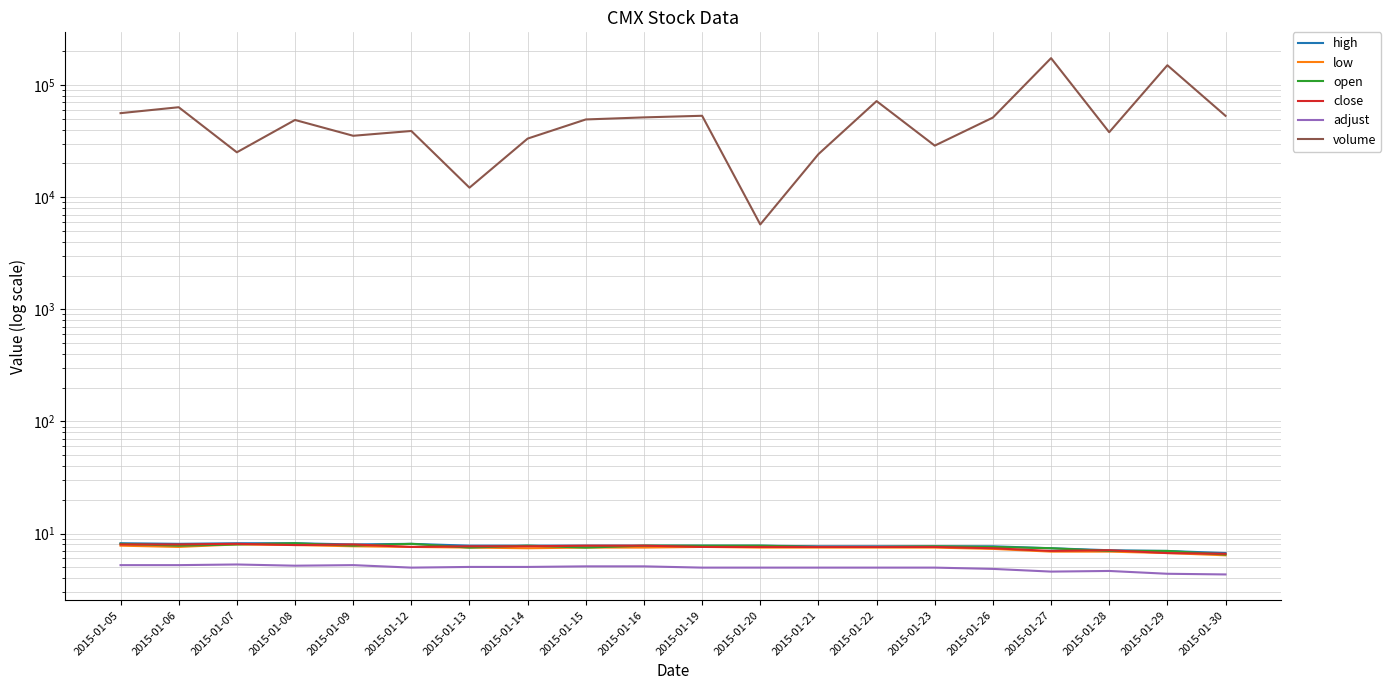

How many values in the low series exceed 7?

16